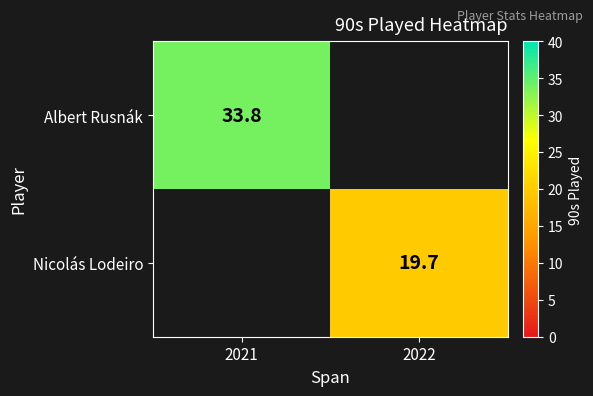

Count the number of categories in the chart.

2